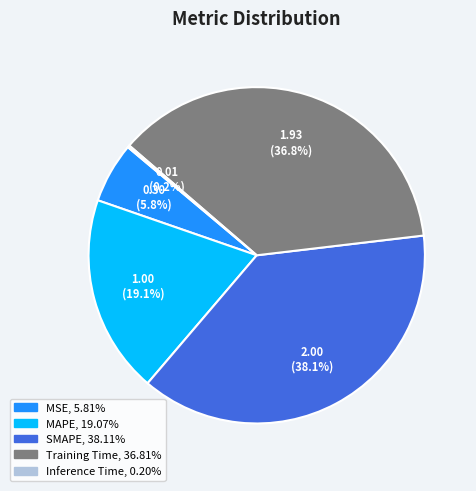

Between Training Time and SMAPE, which is larger?

SMAPE